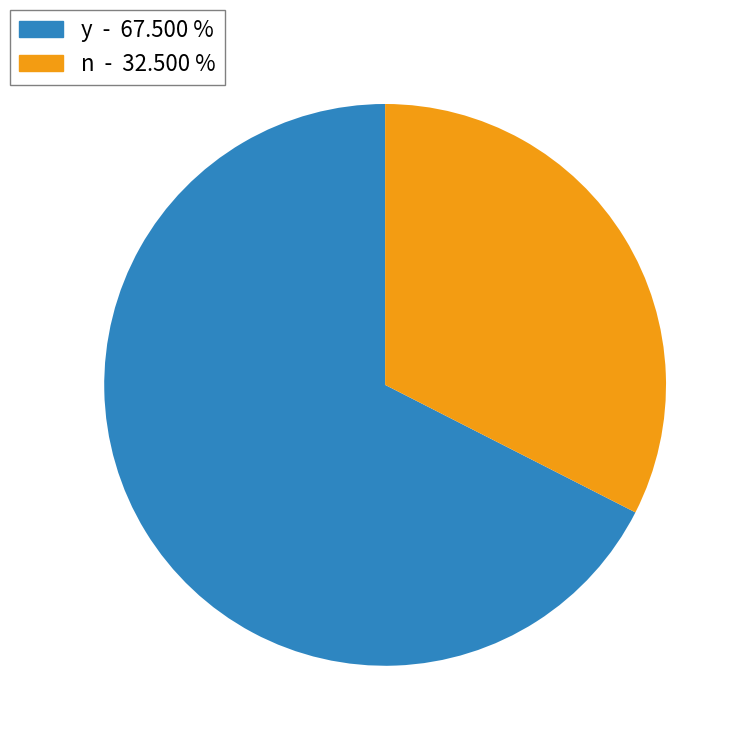

Does any single category account for the majority?

Yes